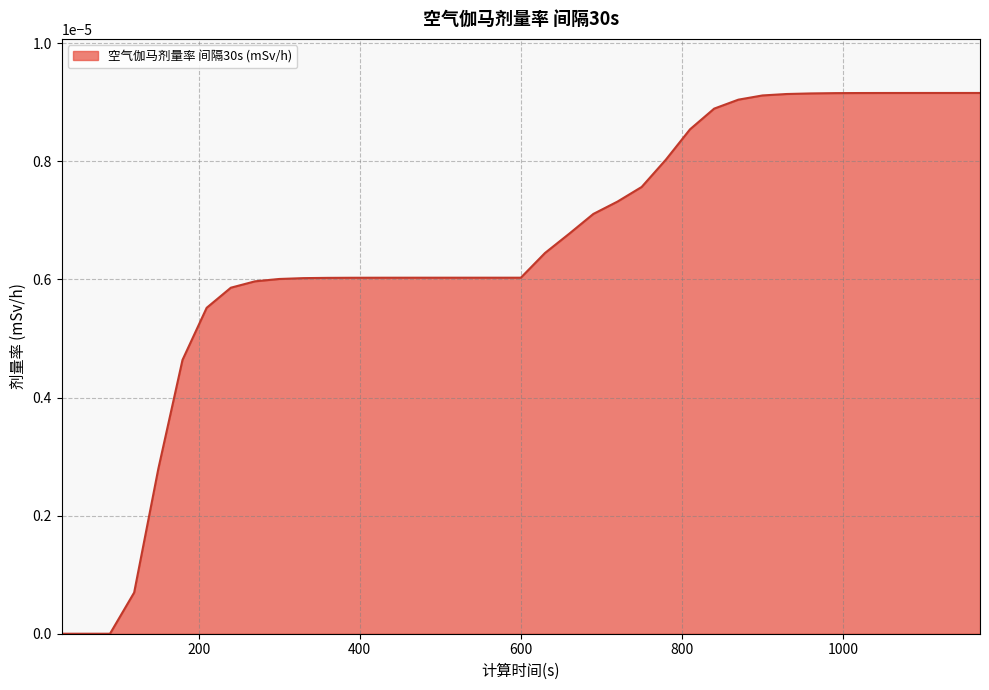

How many series are shown in this chart?

1